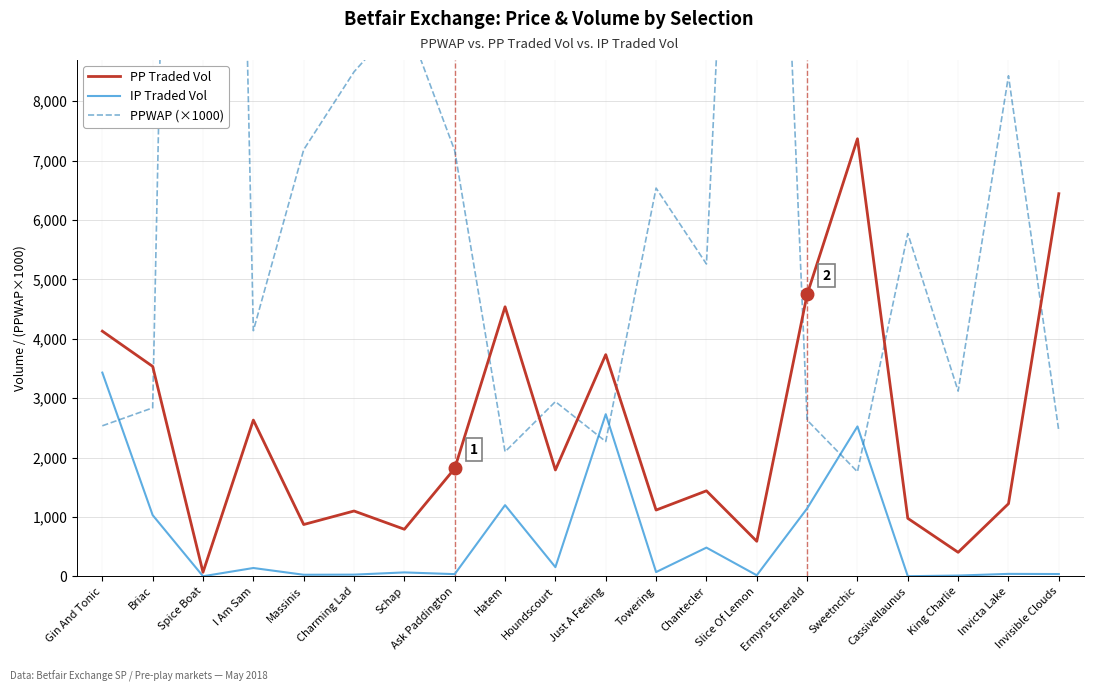

The IP Traded Vol series shows 0.5 at Spice Boat. True or false?

True